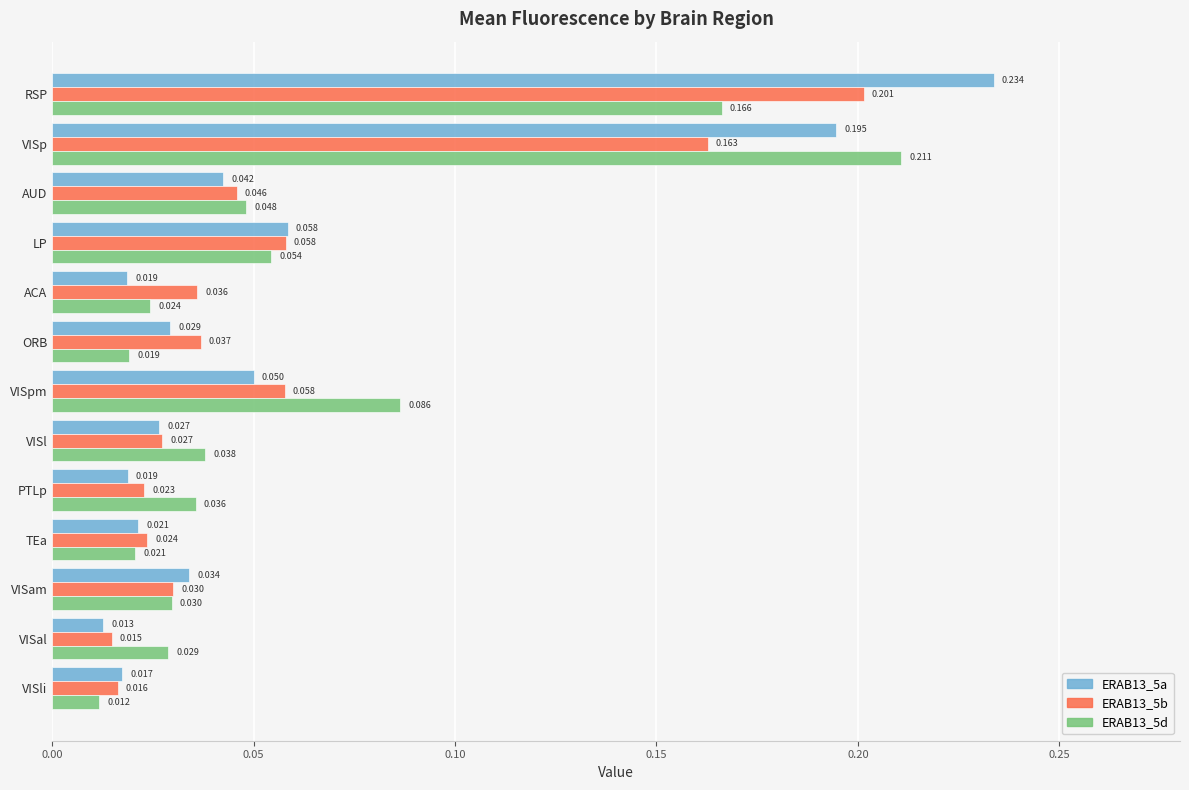

Where is ERAB13_5a nearest to the value 0?

VISal